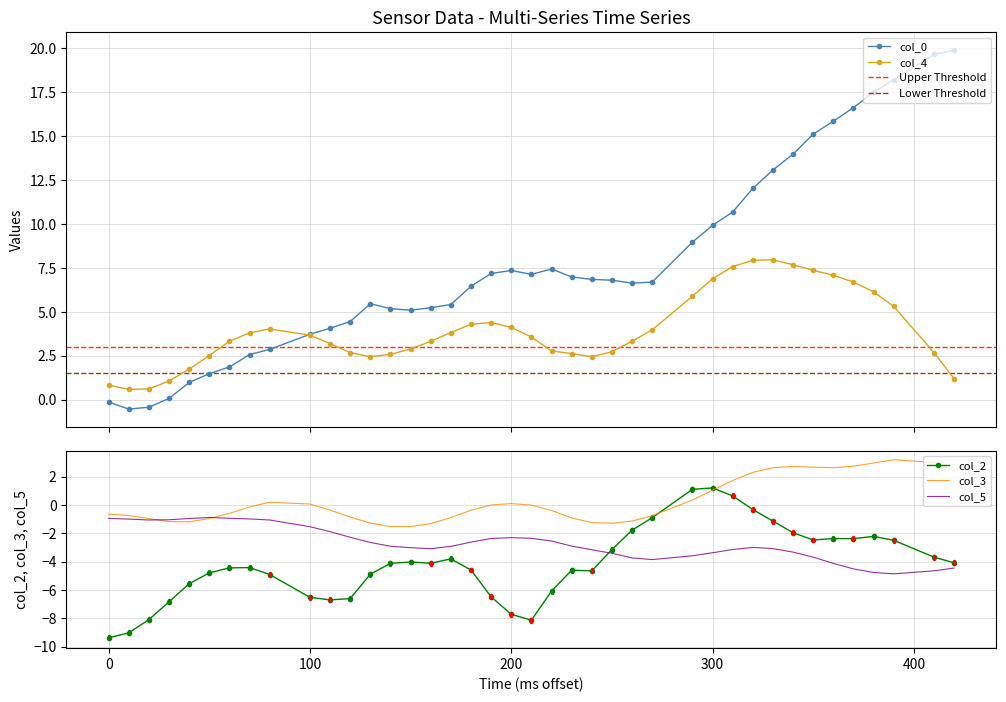

How many intersections are there between col_5 and col_2?

1